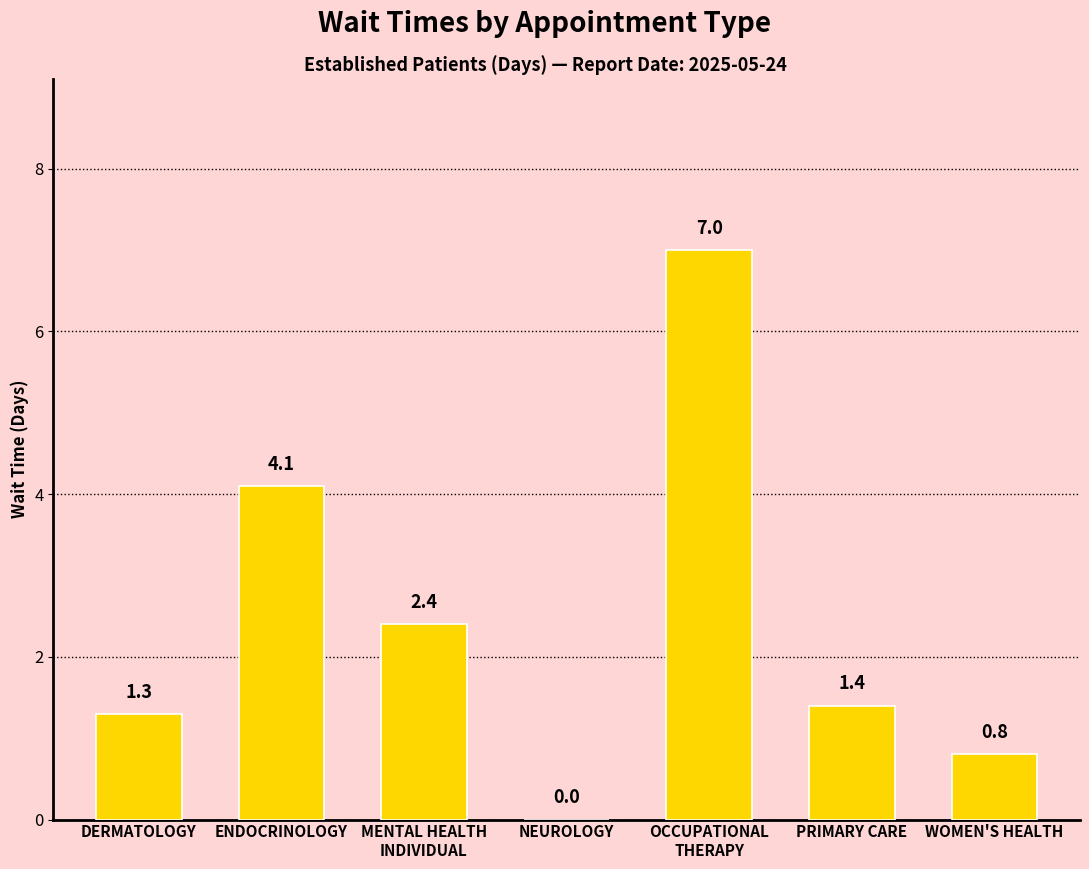

The value at DERMATOLOGY is 1.8. True or false?

False